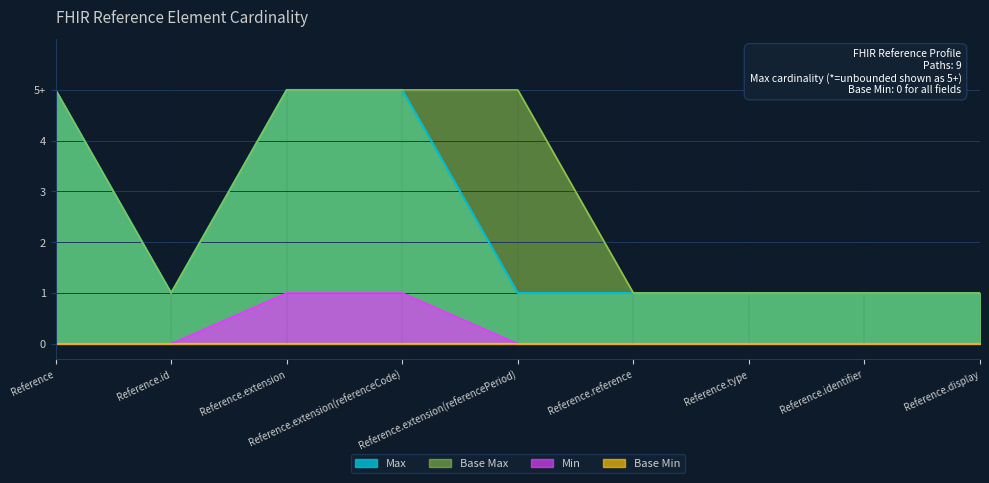

Does the chart display data point markers on the line(s)?

No